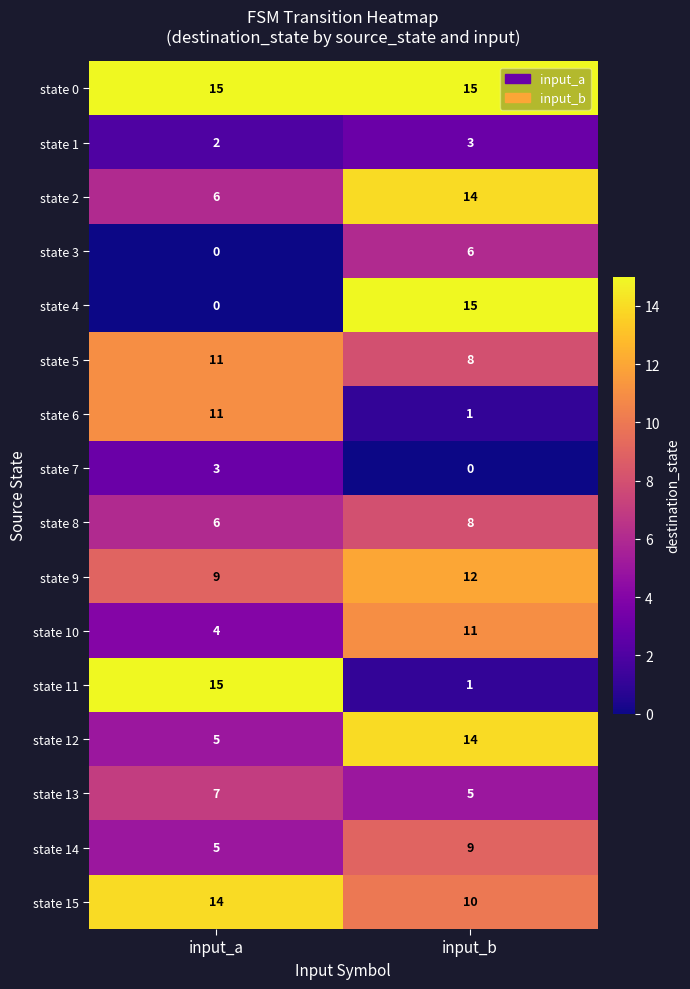

Rank the categories by state 1 value from highest to lowest.

input_b, input_a